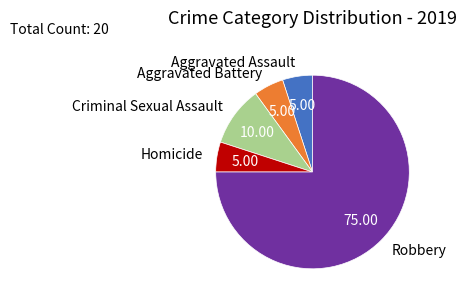

Does any single category account for the majority?

Yes